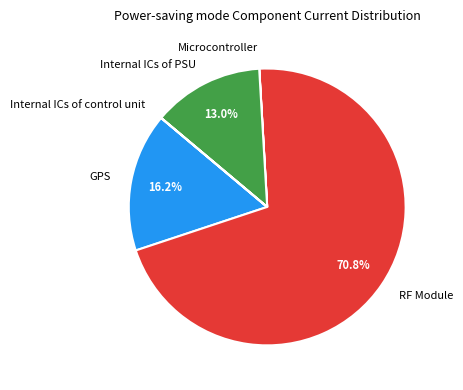

To the nearest percent, what percentage of the pie is GPS?

16%